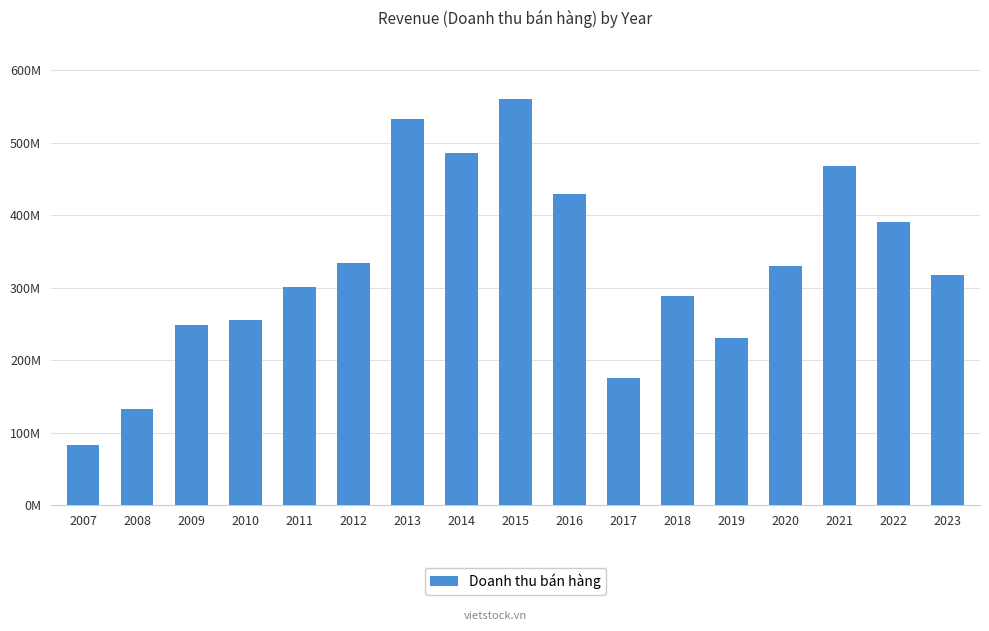

At which category does the chart reach its peak across all series?

2015